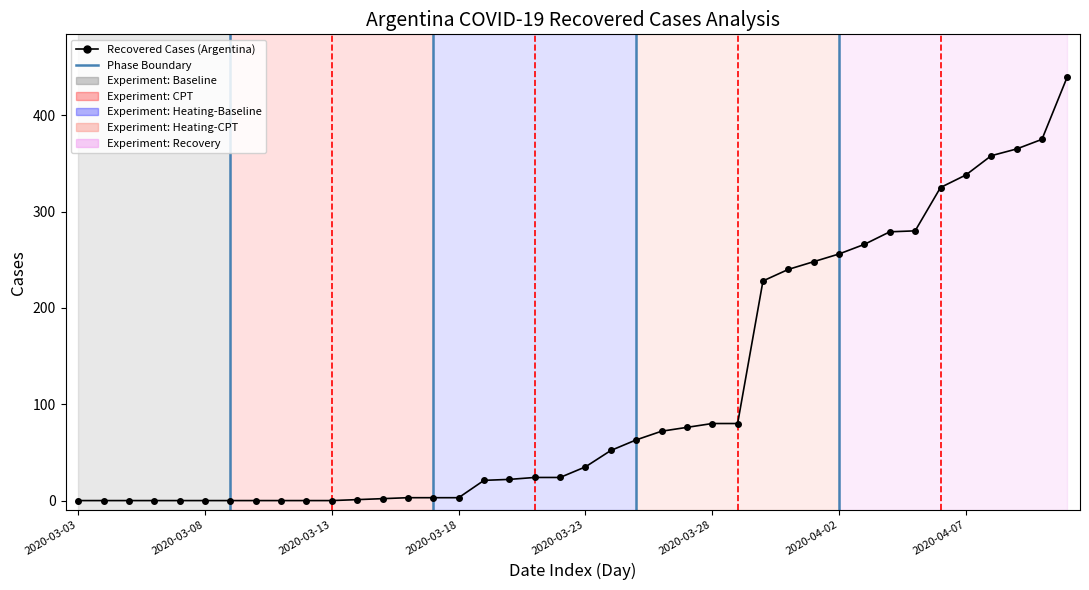

What is the greatest value displayed?

440